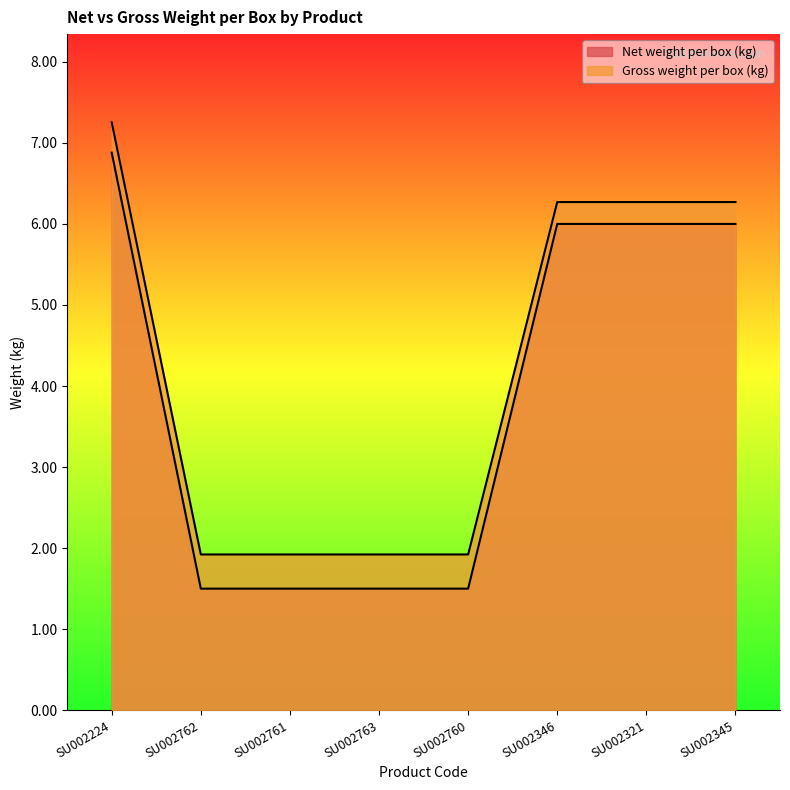

How many data points in Gross weight per box (kg) are less than 6?

4